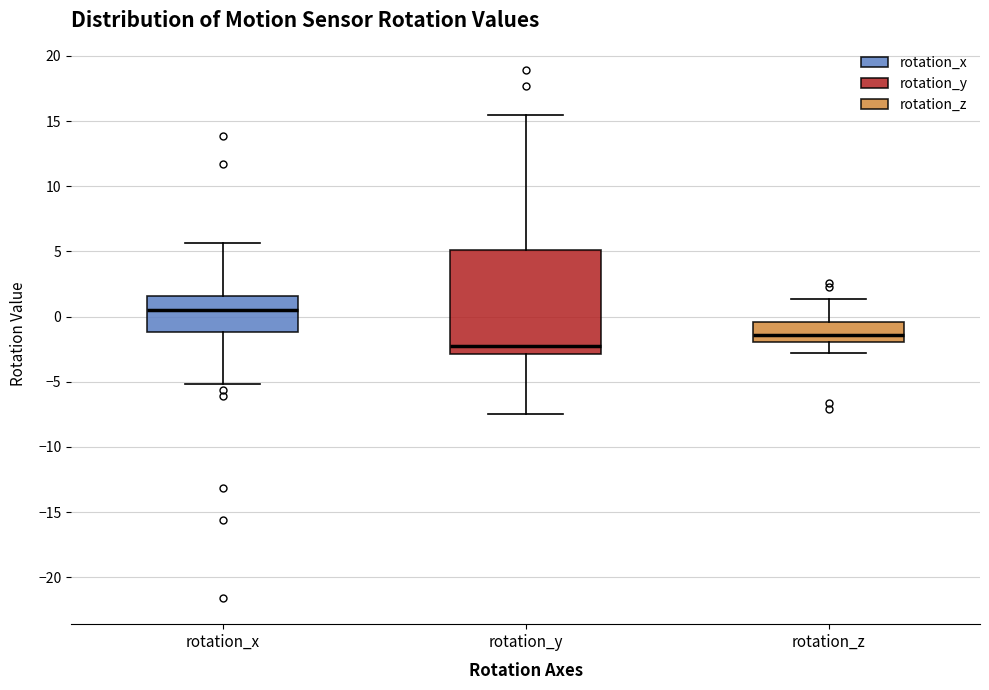

Where does the lower whisker of the box for rotation_x end on the y-axis? The values are not printed on the chart, so give them approximately, as read against the axis.

-5.0